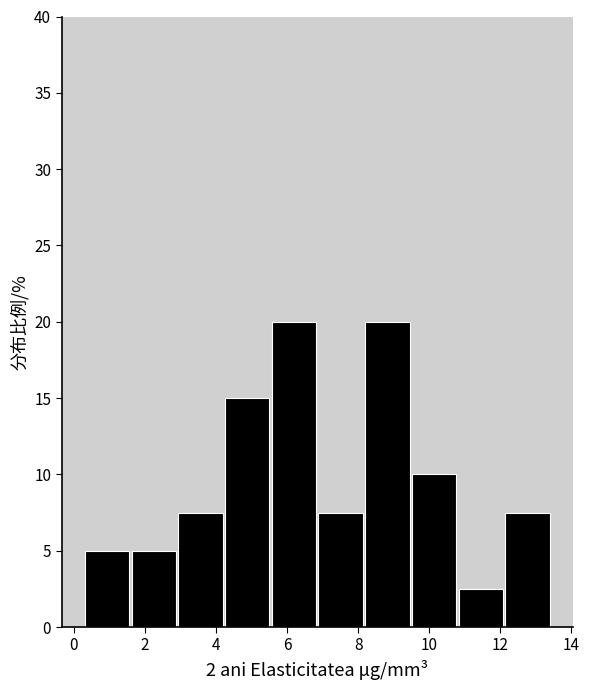

How tall is the bar that spans 1.6 to 3.0 on the x-axis? Neither the bar edges nor the heights are printed on the chart, so give them approximately, as read against the axes.

5.0